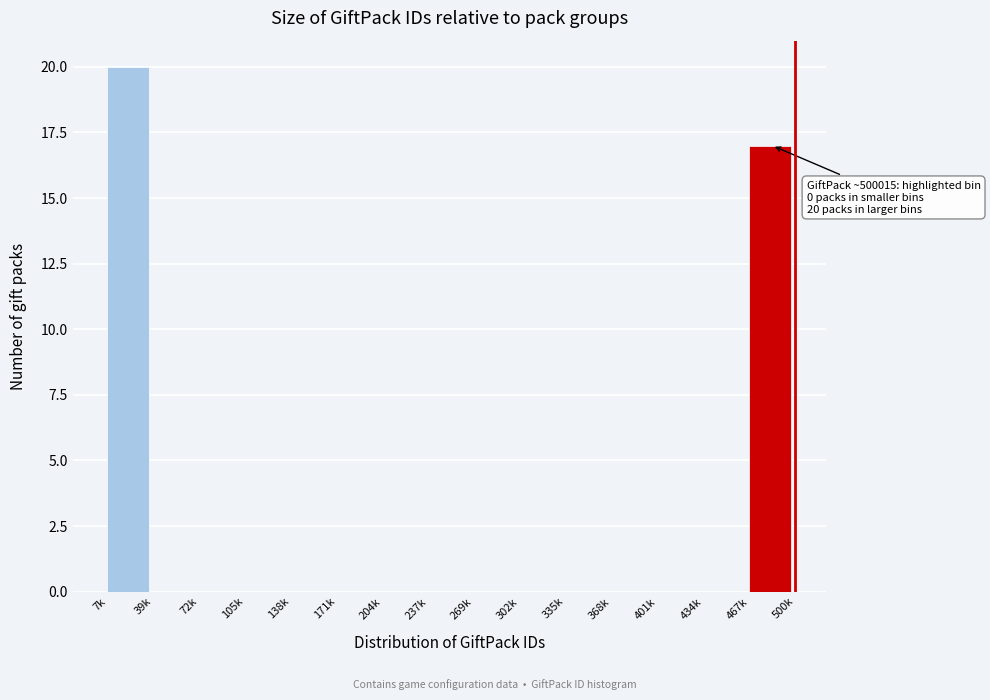

Reading left to right, transcribe all the data shown in this chart.

7k=20	39k=0	72k=0	105k=0	138k=0	171k=0	204k=0	237k=0	269k=0	302k=0	335k=0	368k=0	401k=0	434k=0	467k=17